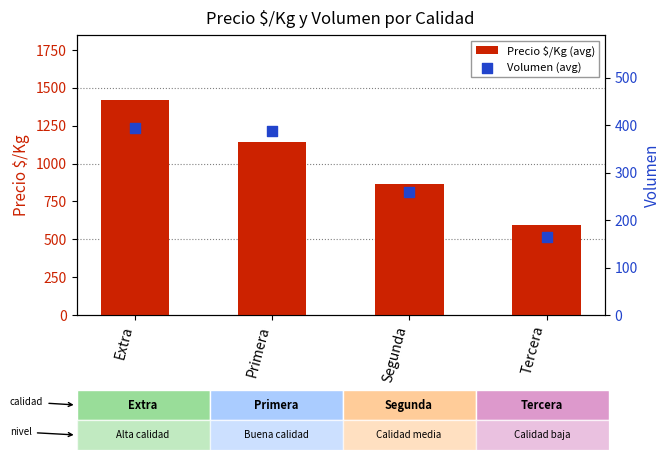

What are all the series names shown in the legend?

Precio $/Kg (avg), Volumen (avg)